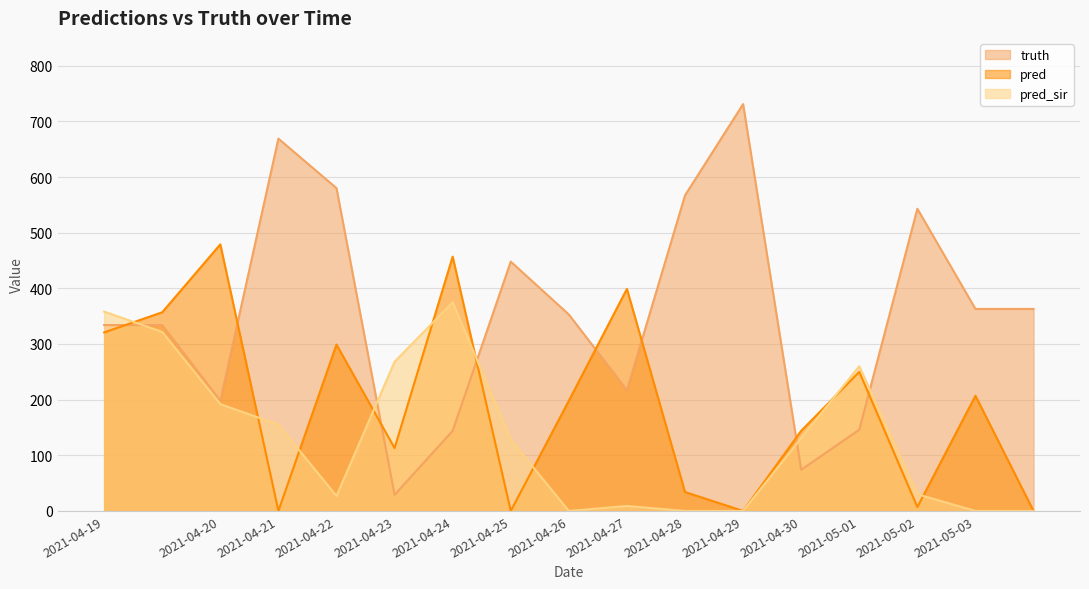

After their last crossing, which series has the higher values: pred or pred_sir?

pred